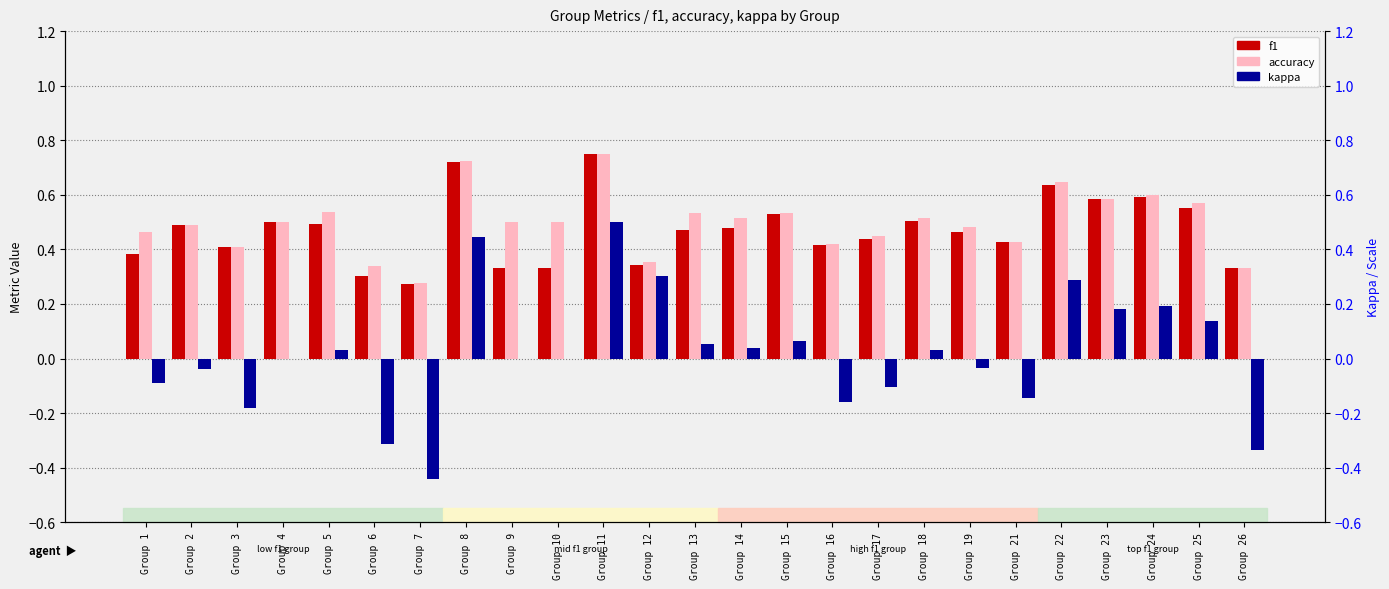

How many categories are shown in the chart?

25